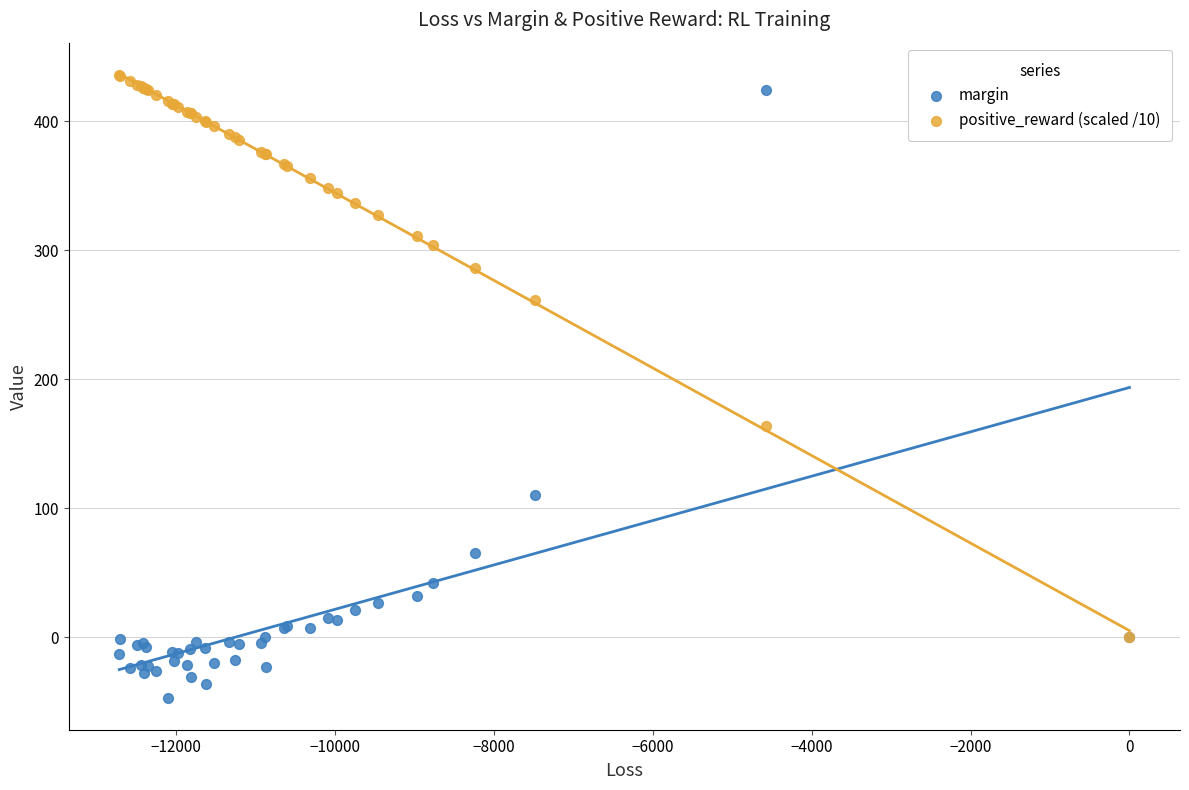

Which series reaches the maximum Y coordinate?

positive_reward (scaled /10)